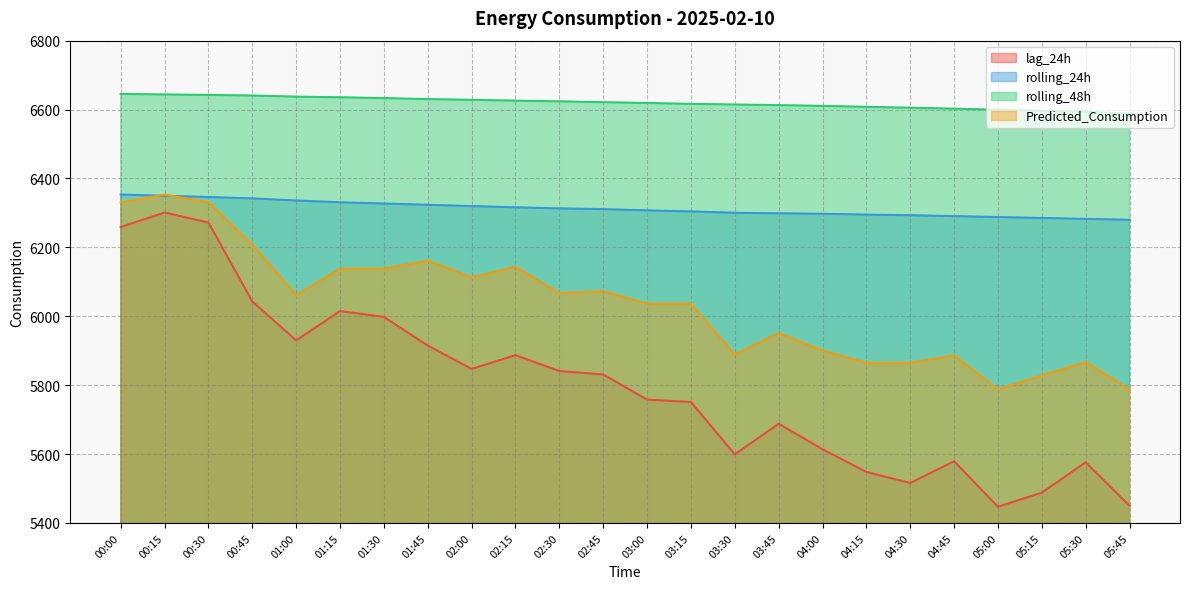

How many data points in rolling_48h are less than 6621?

12